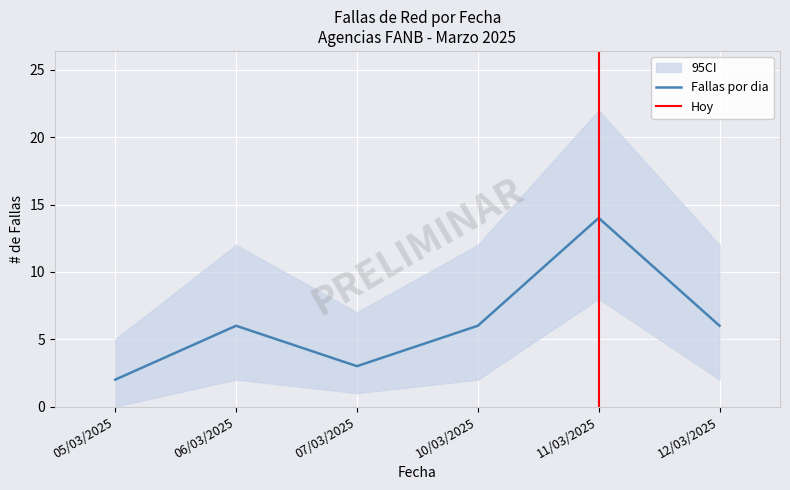

Between 12/03/2025 and 05/03/2025, which is larger?

12/03/2025